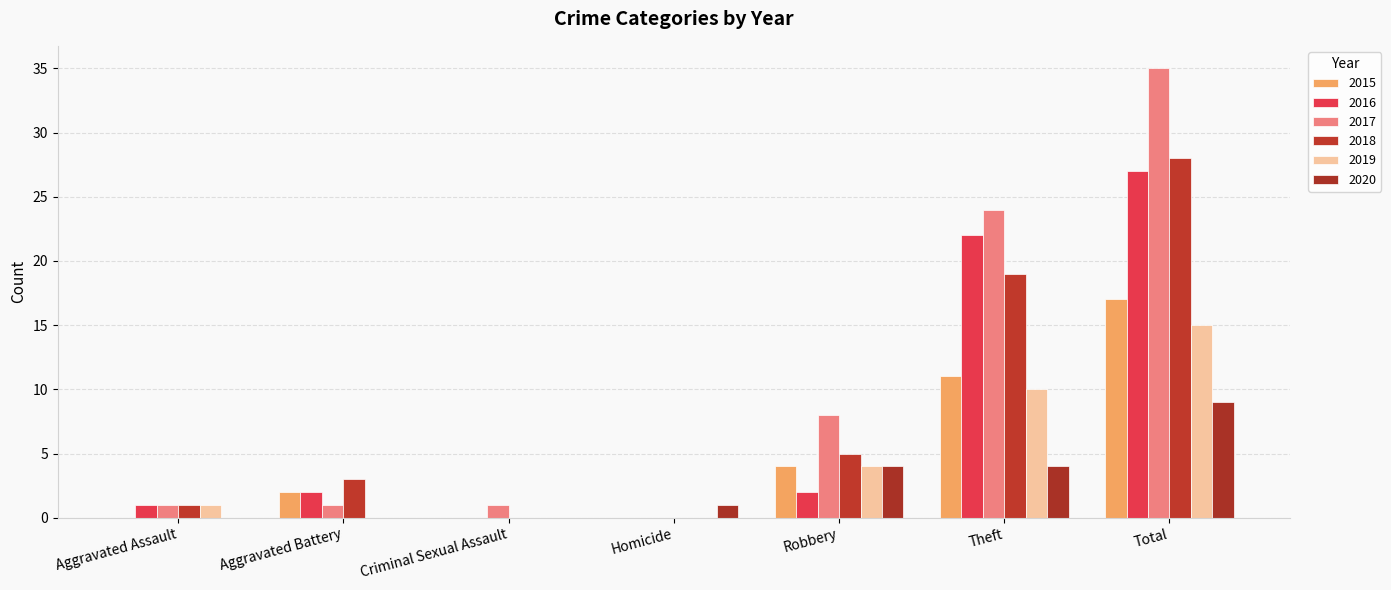

What is the maximum value shown in the chart?

35